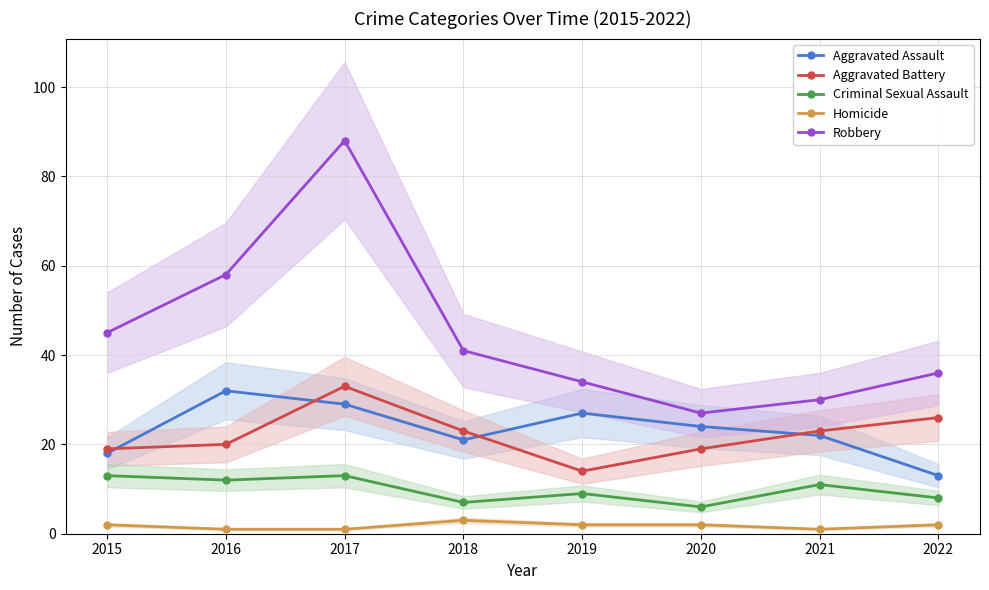

At 2018, list the series in order from largest to smallest.

Robbery, Aggravated Battery, Aggravated Assault, Criminal Sexual Assault, Homicide